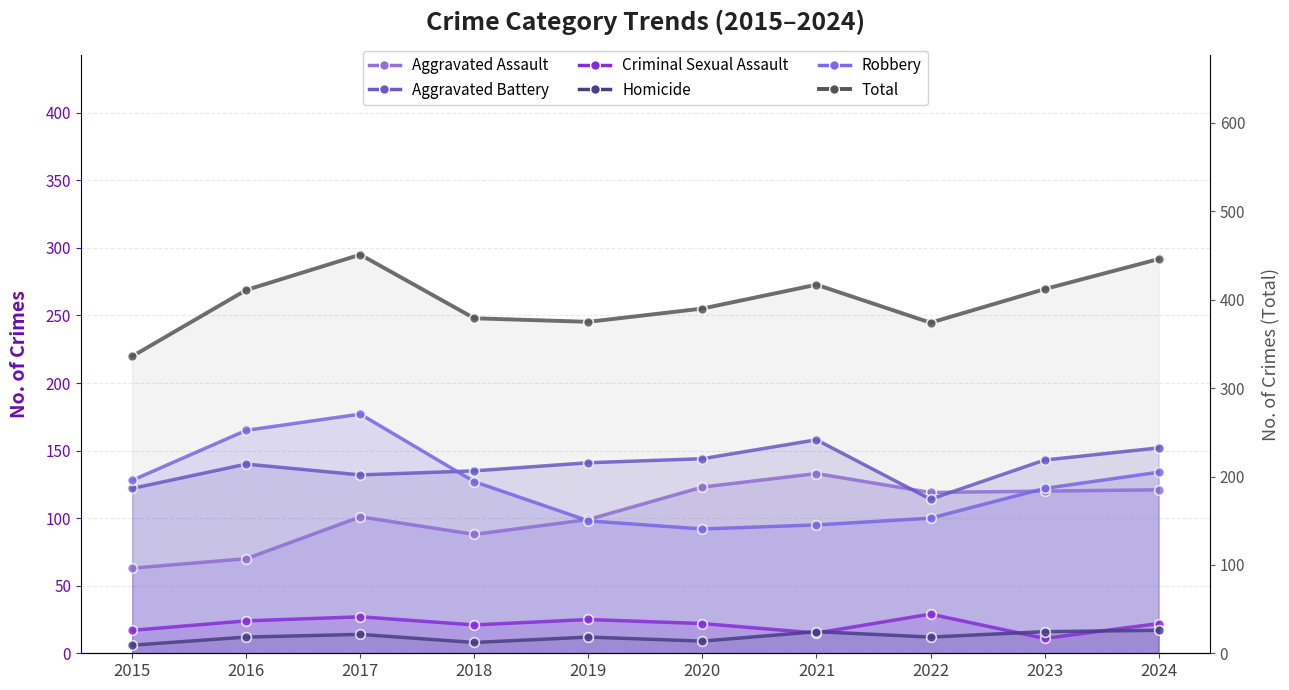

What is the value of the Aggravated Assault point at the 8th from the left?

119